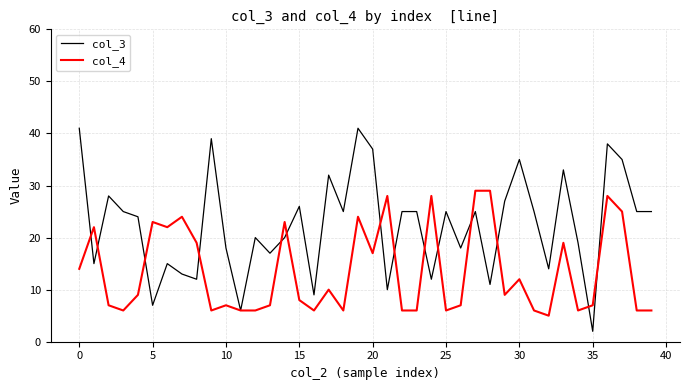

Which series has the largest total across all categories?

col_3